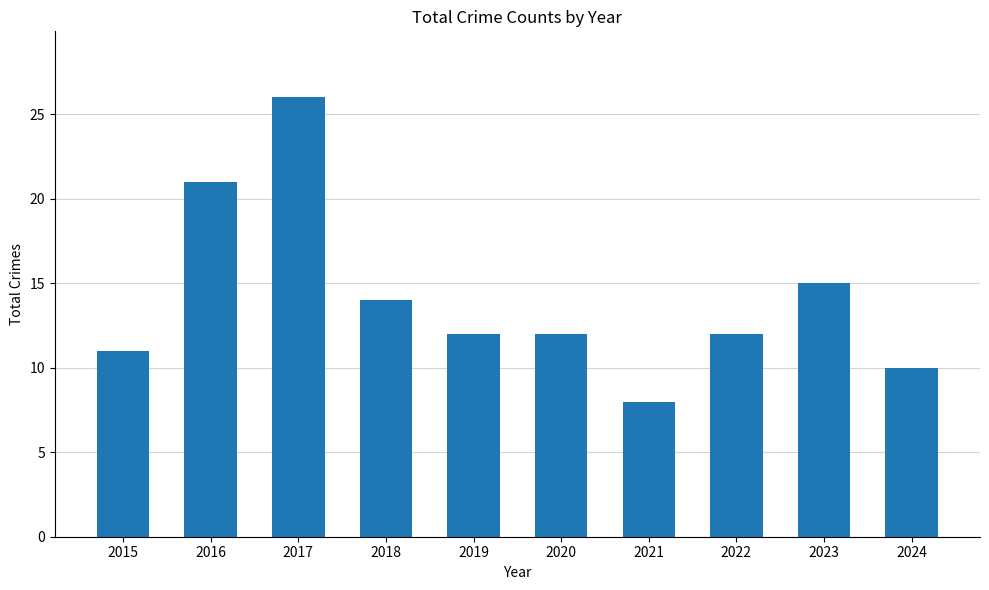

What is the approximate value at 2023, to the nearest 10?

20